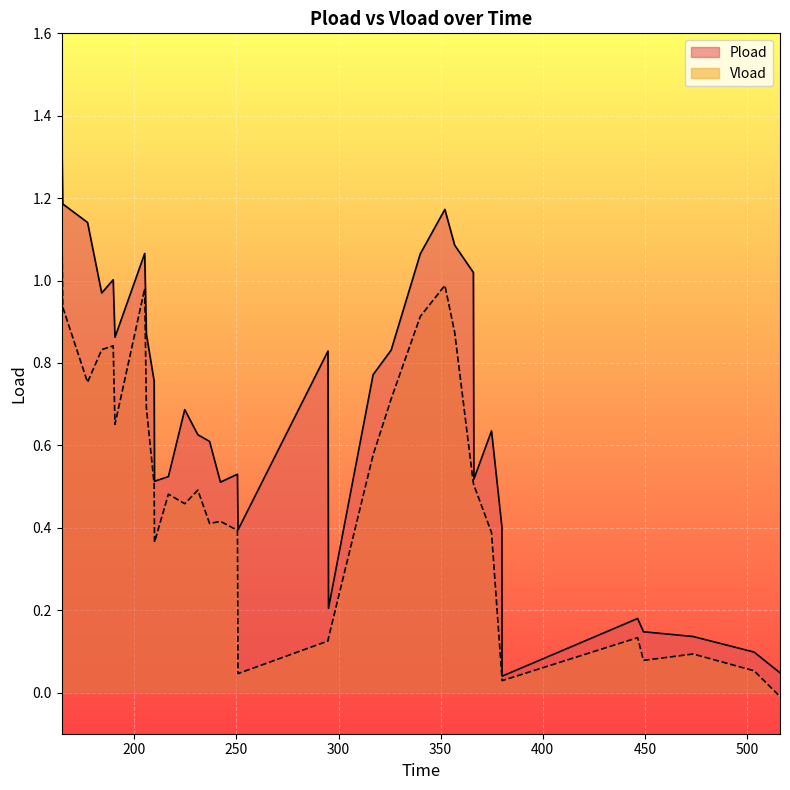

What is the average value of the Pload series?

0.7